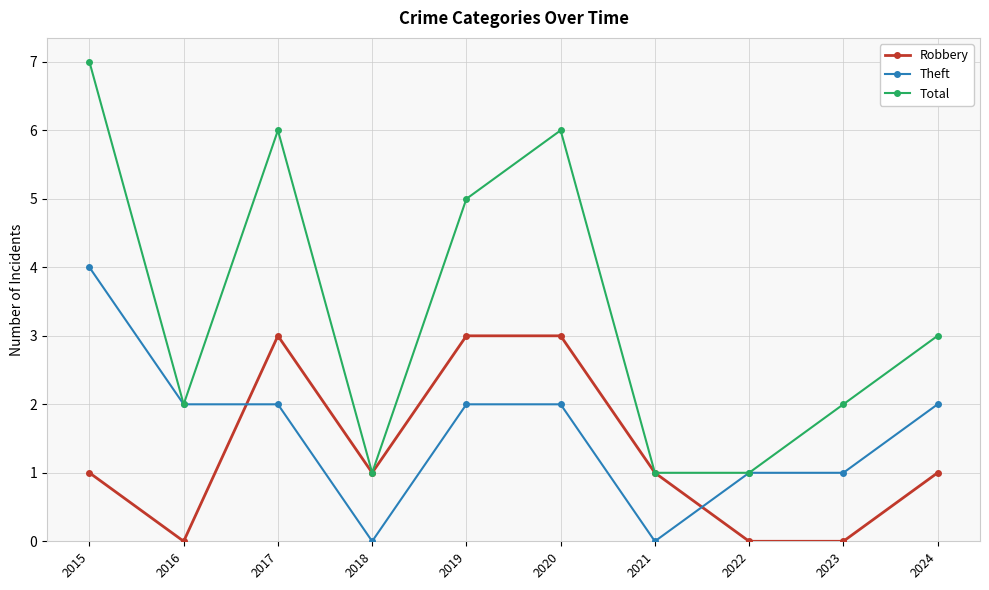

What is the spread (max minus min) of values at 2017?

4